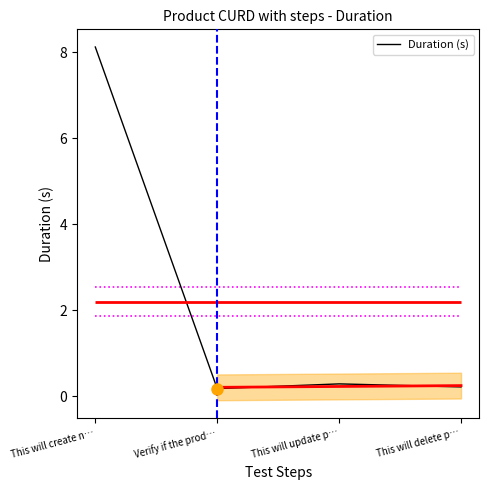

How many lines are shown in the chart?

1